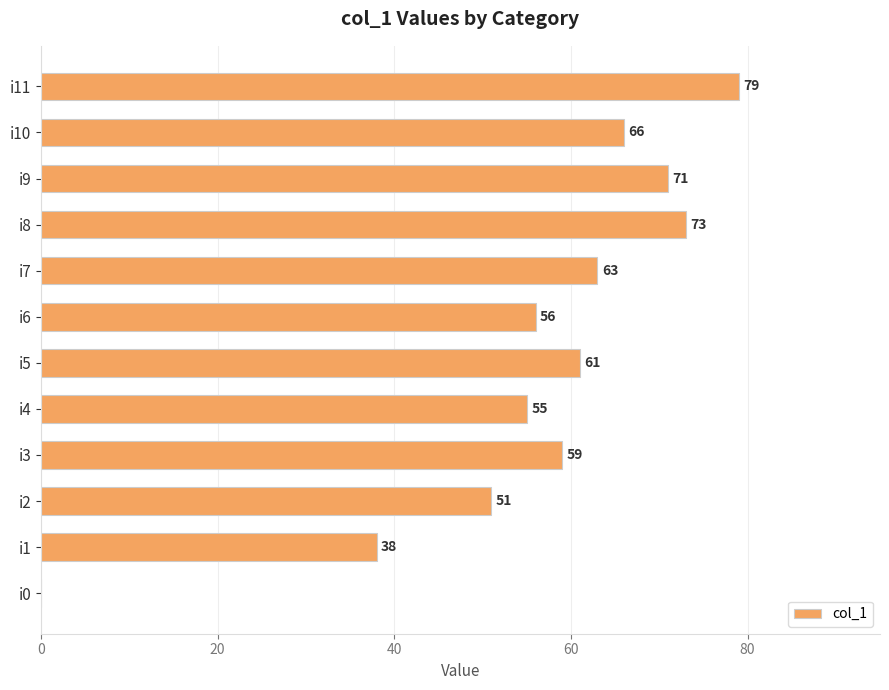

How many values are above zero?

11